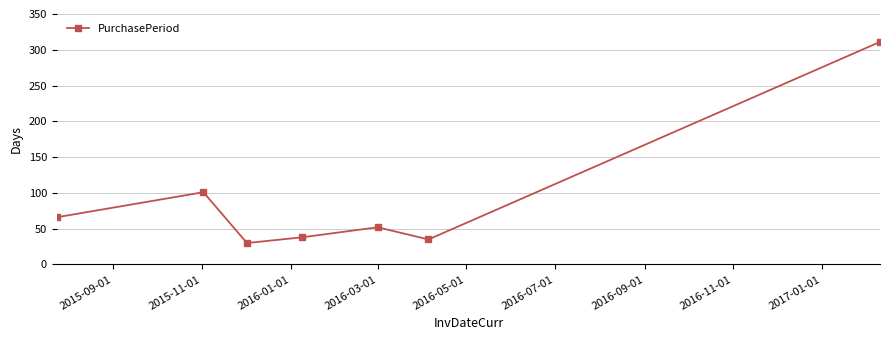

What is the greatest value displayed?

311